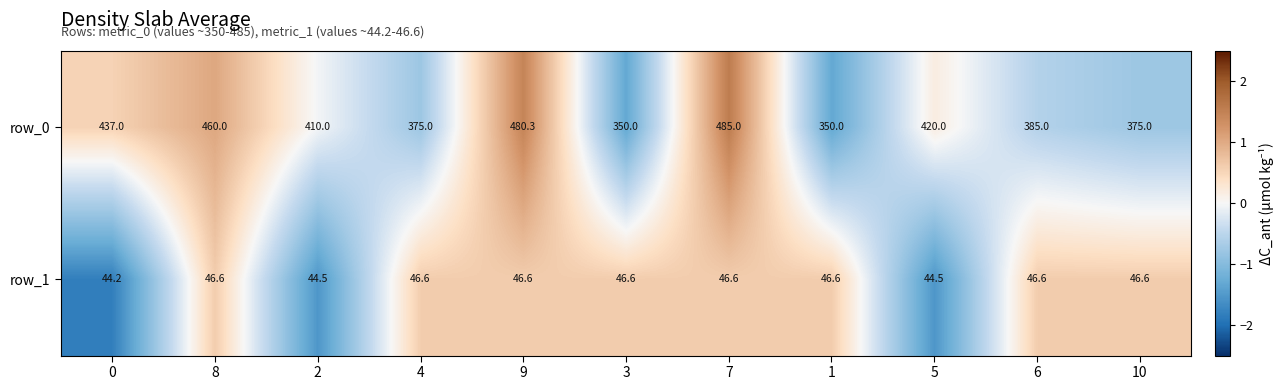

Is the value of row_0 at 5 greater than the value of row_1 at 4?

Yes